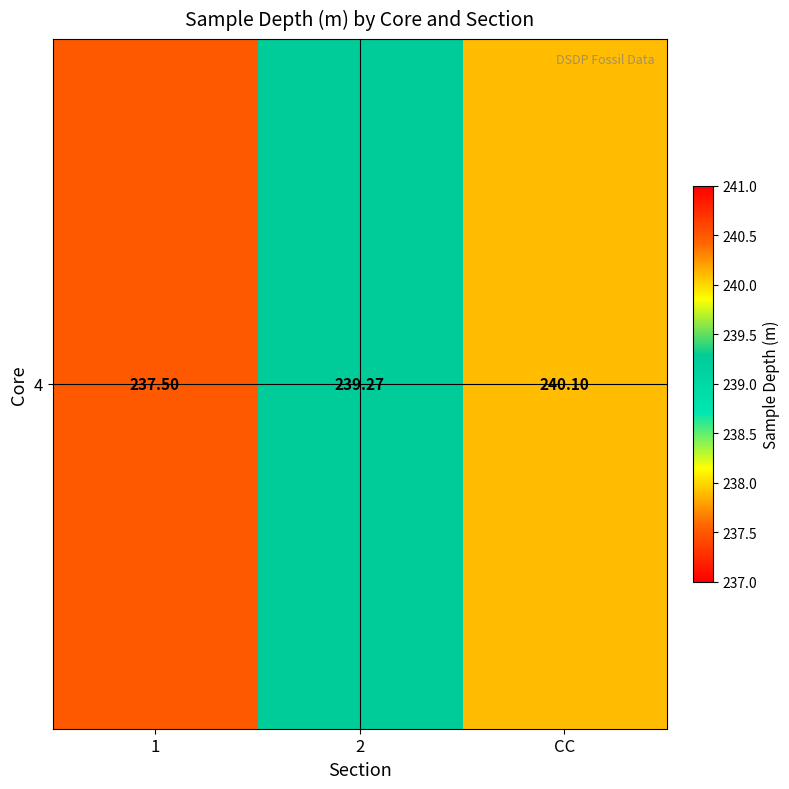

List the labels in order of value, smallest first.

1, 2, CC